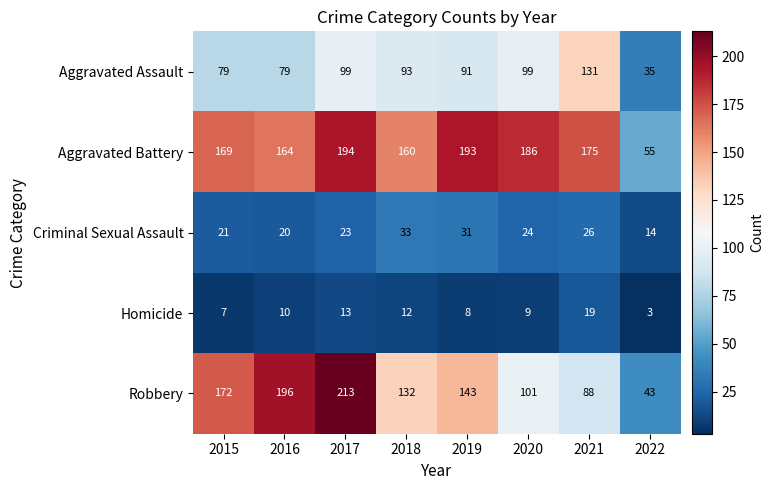

What is the smallest value displayed?

3